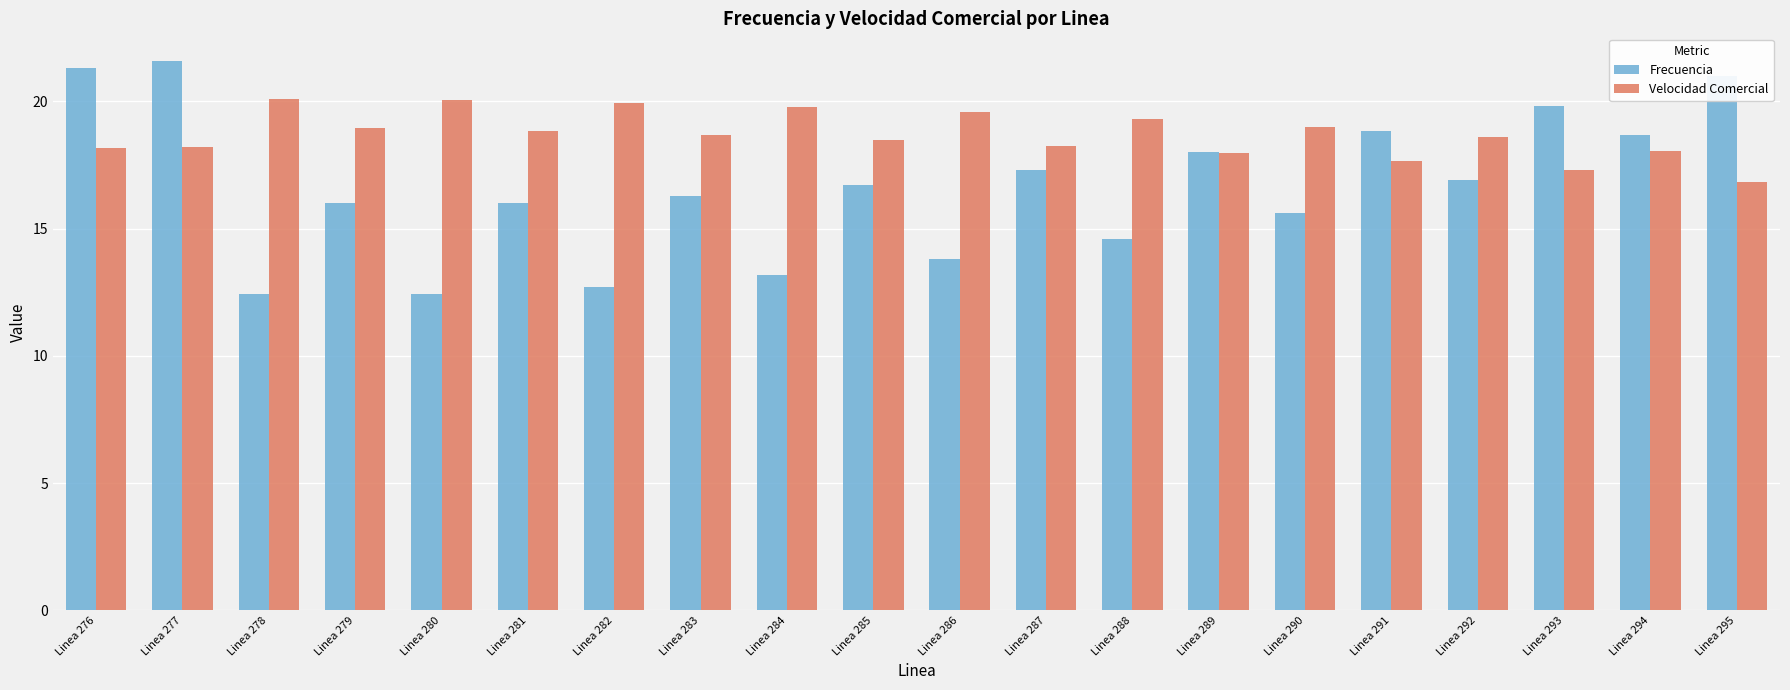

Rank the series by their maximum value, from highest to lowest.

Frecuencia, Velocidad Comercial